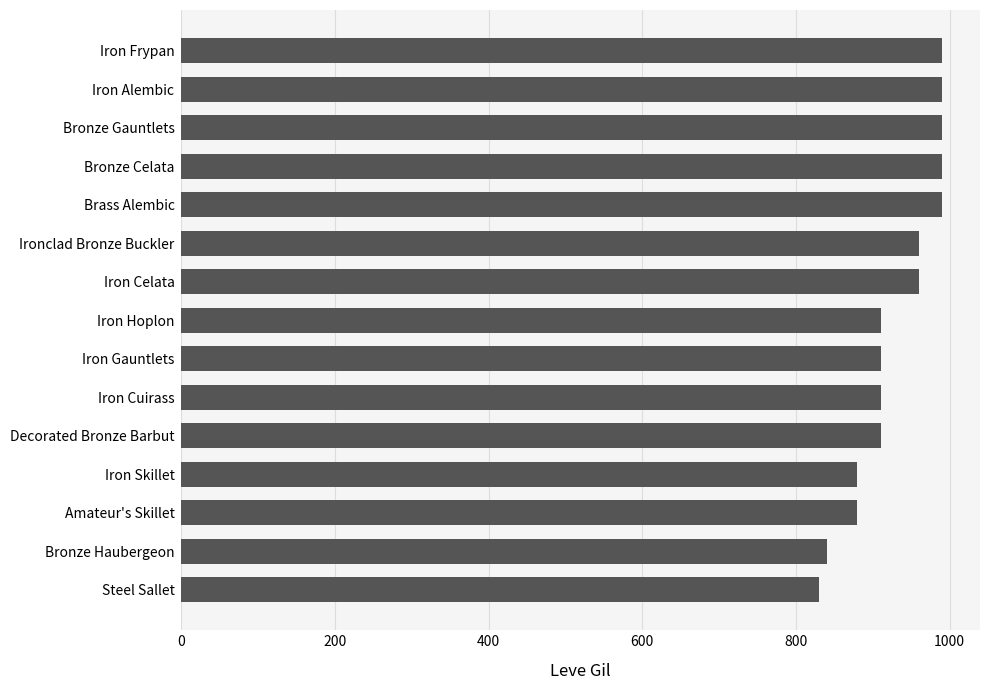

Does the chart contain any negative values?

No